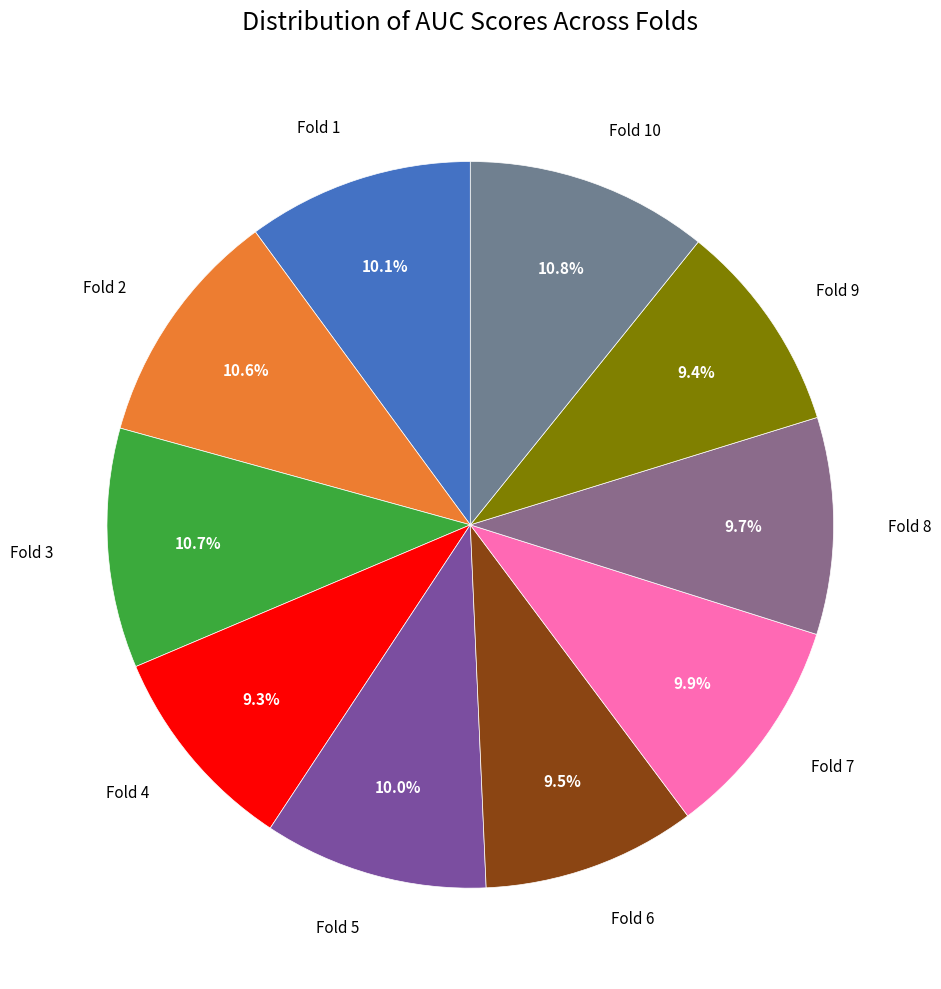

Is there a majority slice in this chart?

No